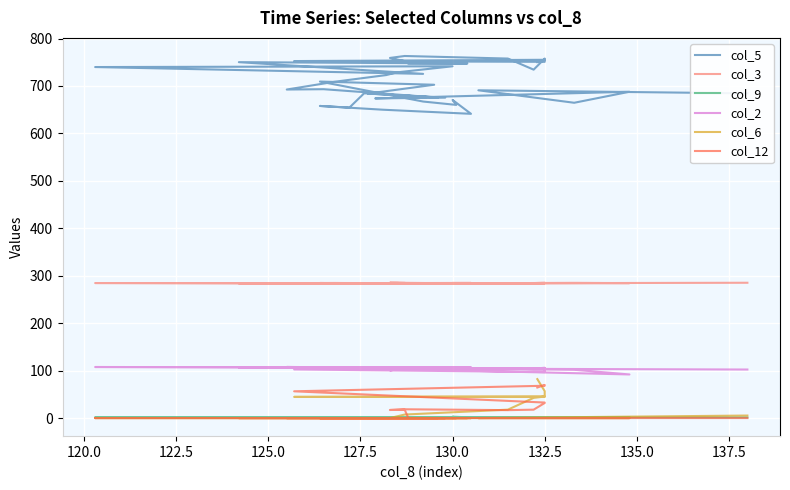

How many interior local peaks does the col_6 series have?

1